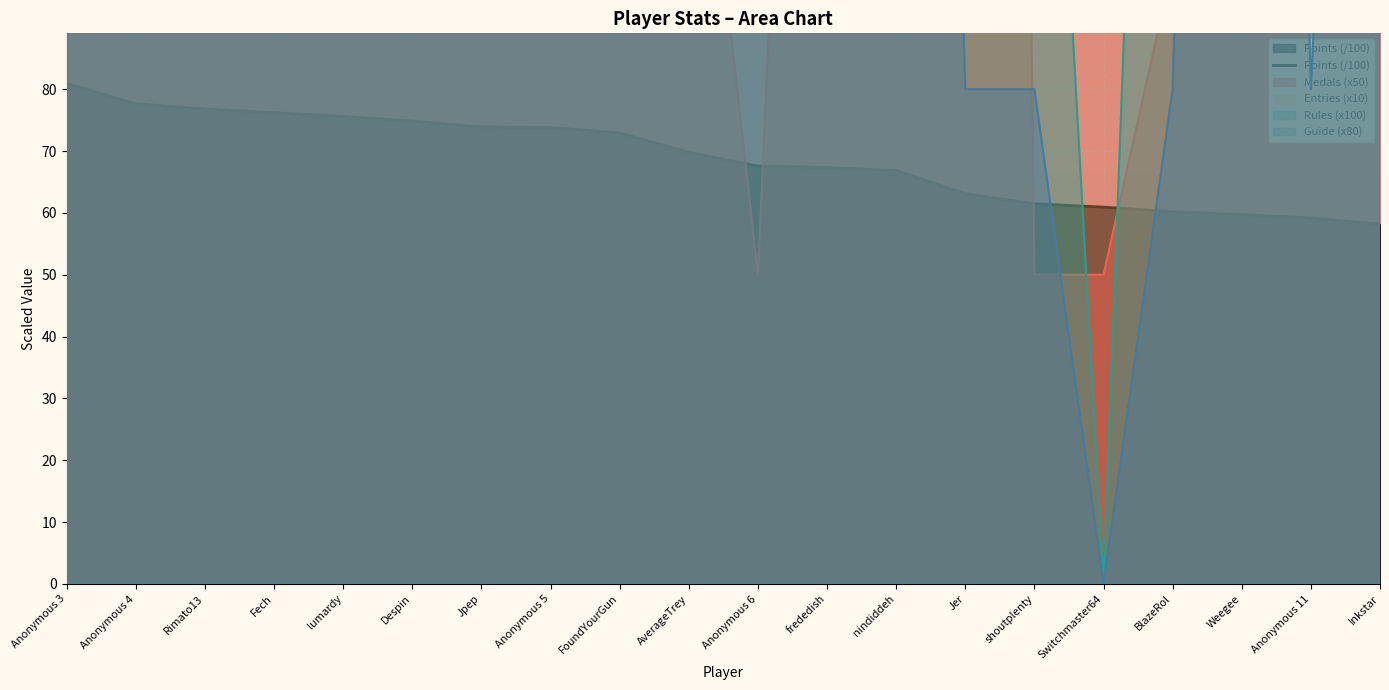

What is the value of the 11th point from the left?

67.6